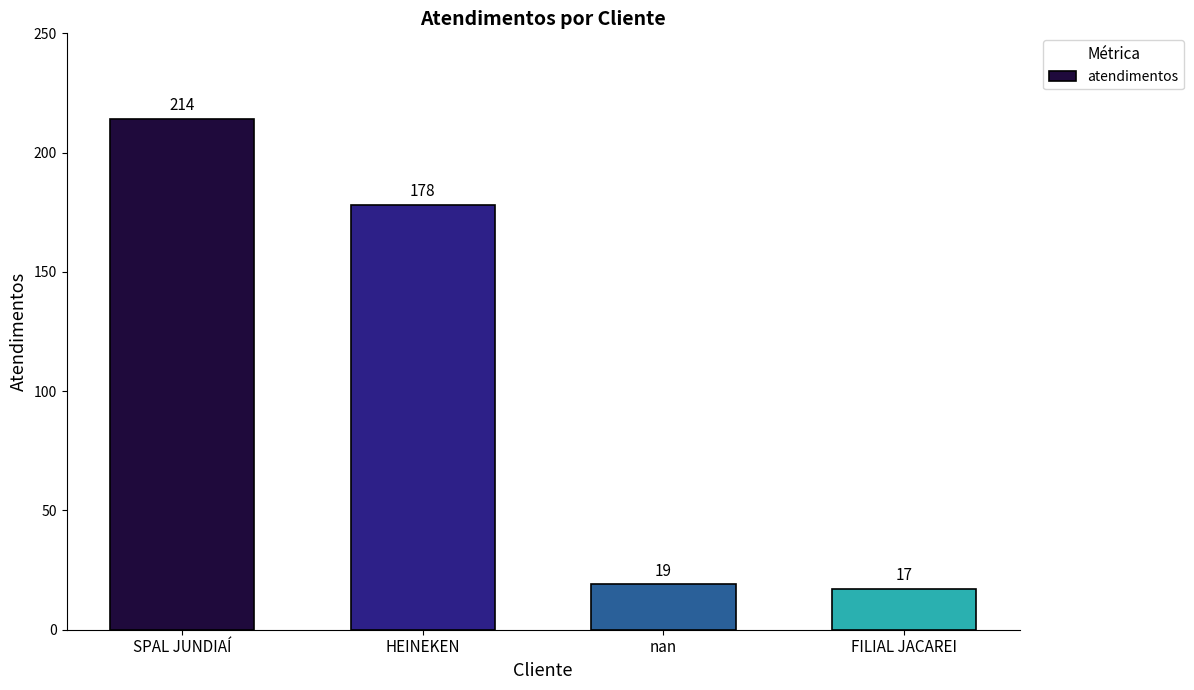

How many series are shown in this chart?

1